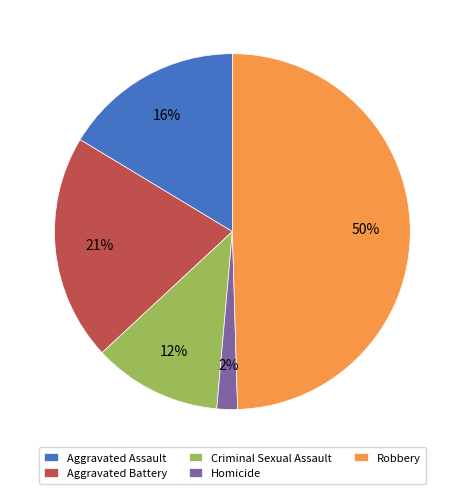

To the nearest percent, what is the difference between the Homicide and Aggravated Battery slice percentages?

19%